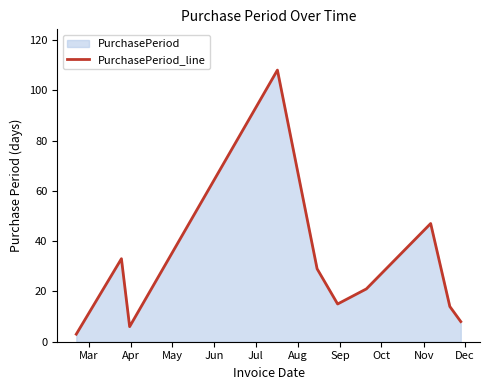

Reading left to right, what are all the values shown in this chart?

3	33	6	108	29	15	21	47	14	8